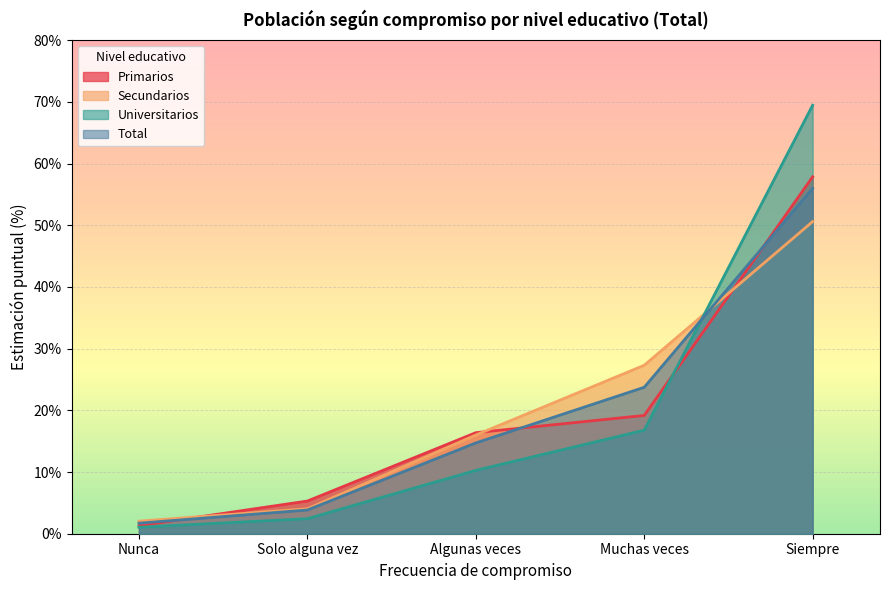

What is the difference between the maximum and minimum values in the Secundarios series?

48.6